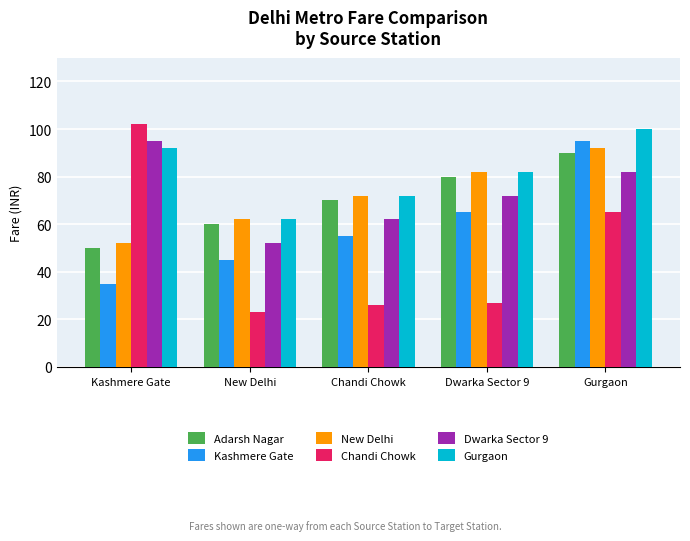

What is the total value across all series at Kashmere Gate?

426